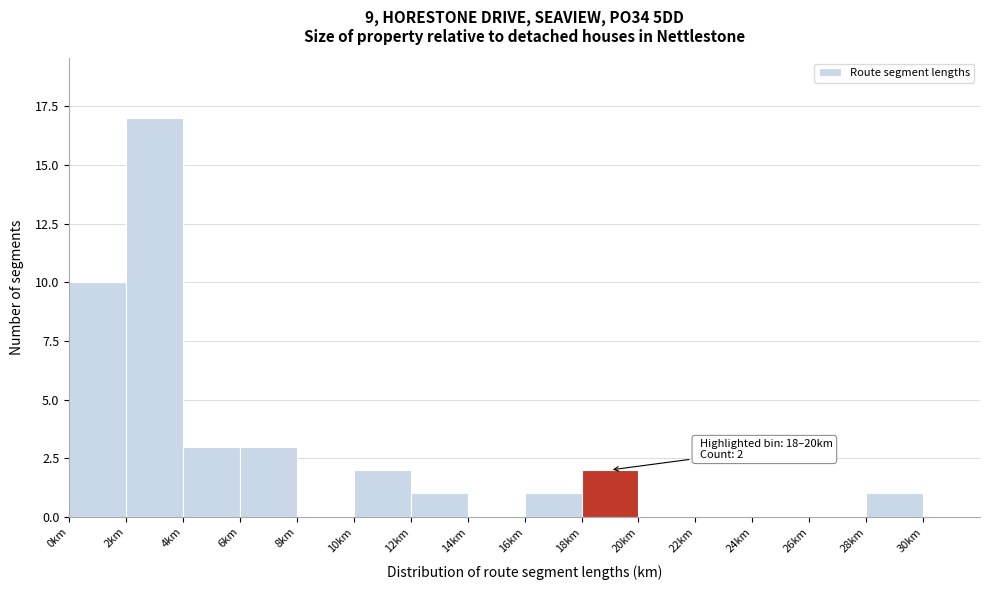

Over which range of the x-axis is the bar tallest?

2 to 4